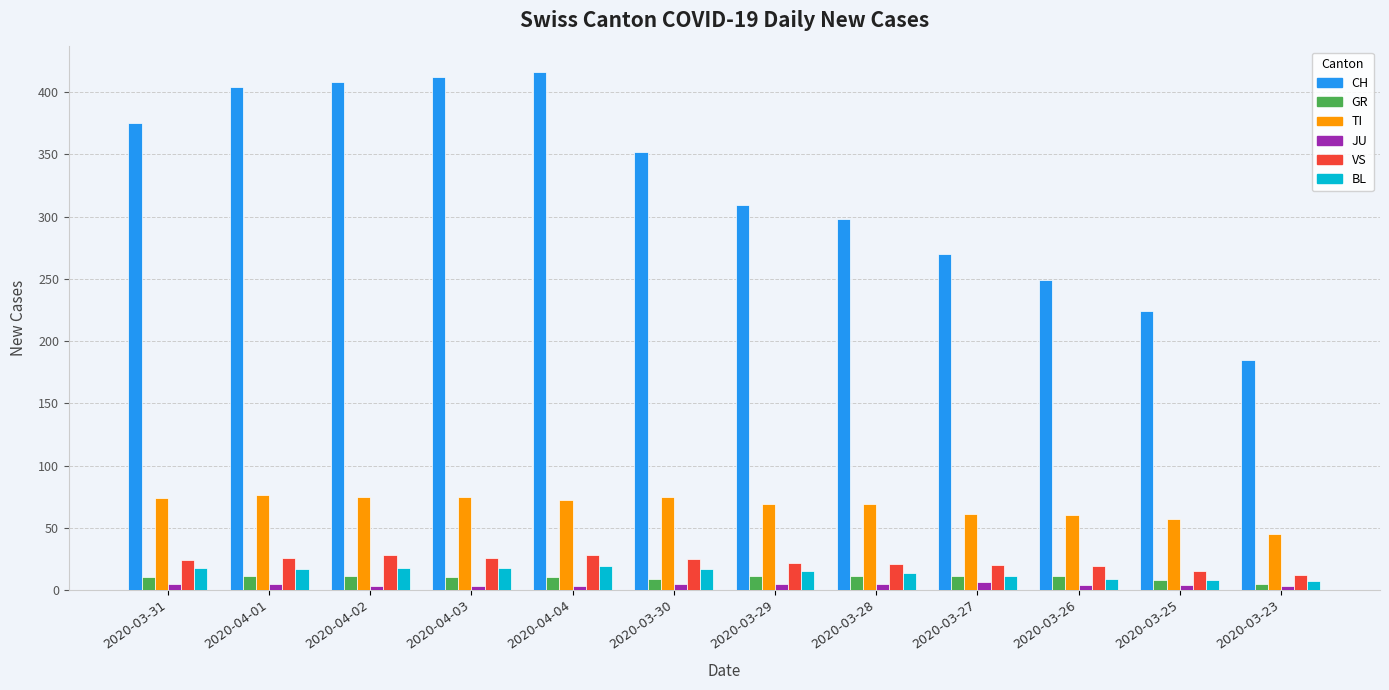

How many data points in TI are less than 72?

6